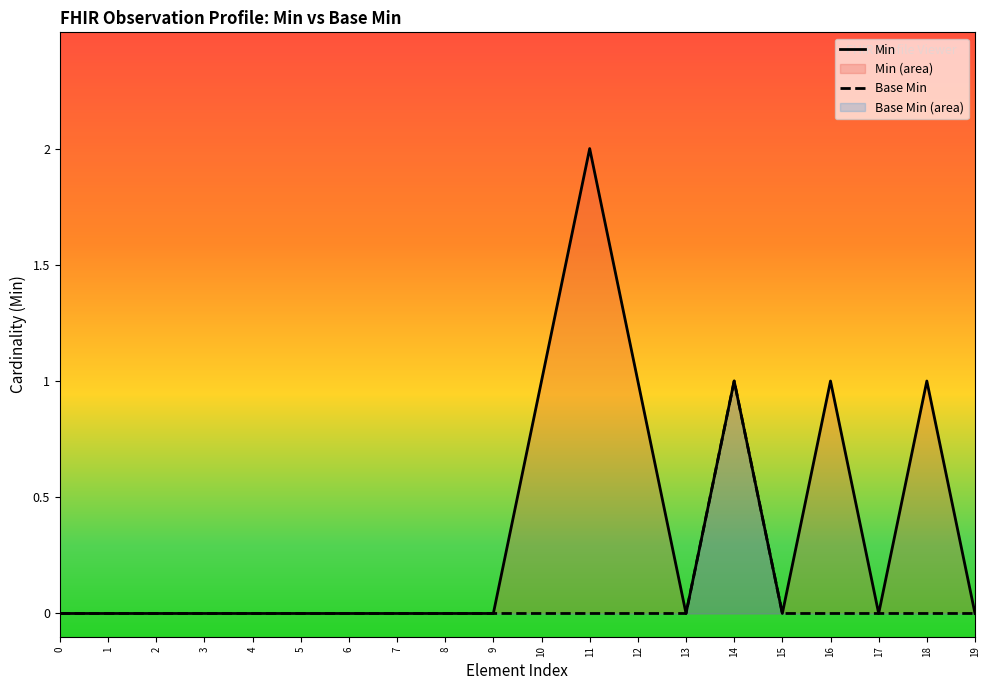

How many data points in Min are above 0?

6